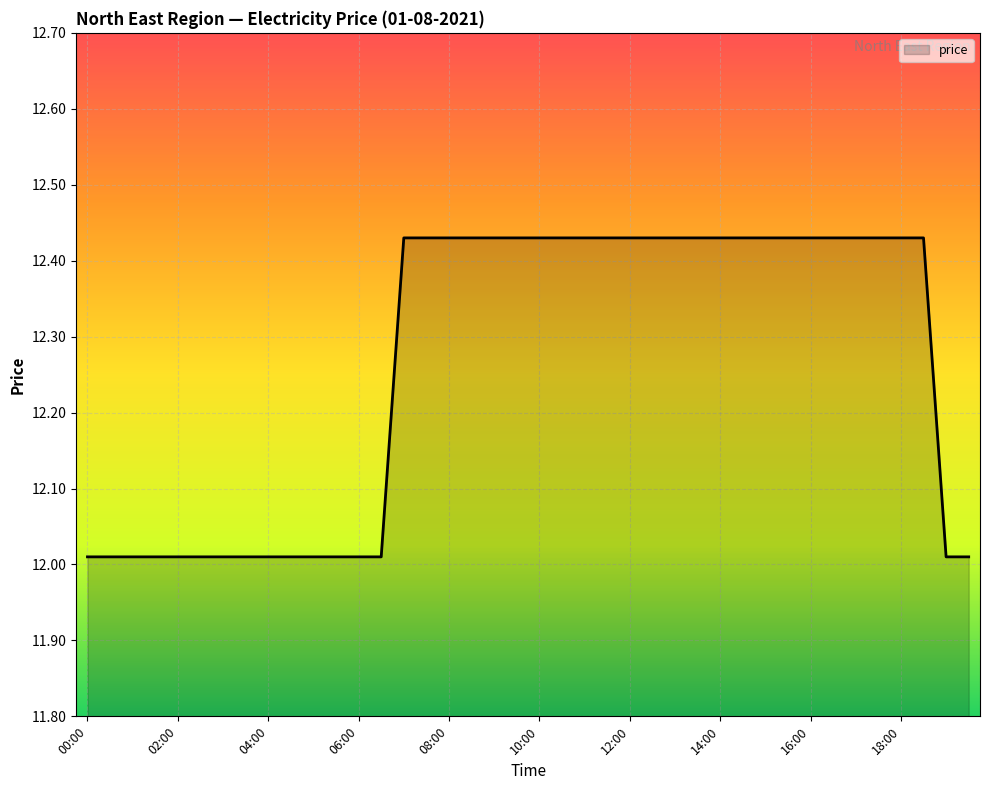

Count the number of data series in this chart.

1